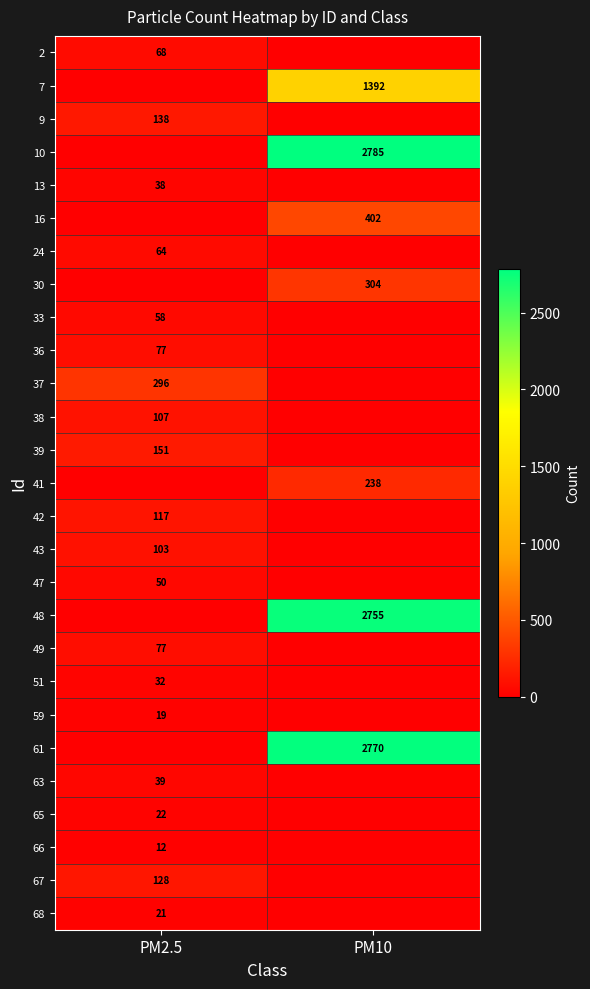

What is the maximum value shown in the chart?

2785